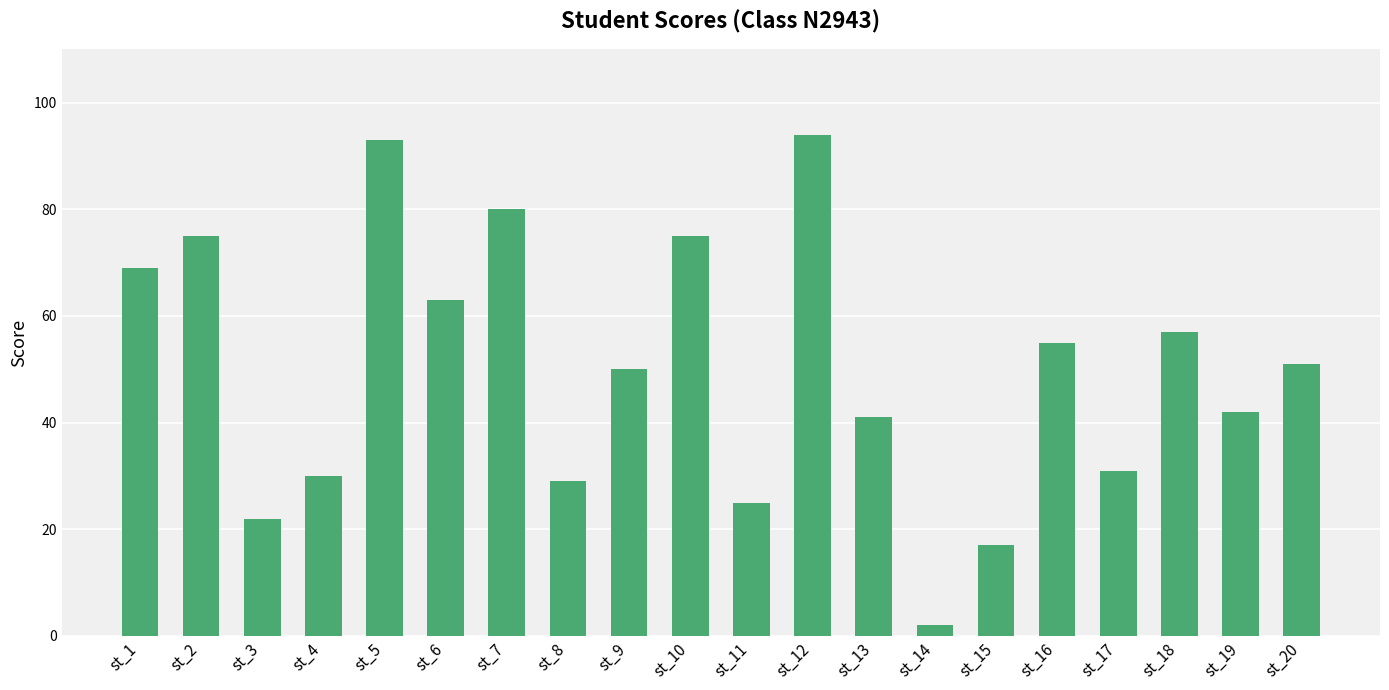

Which has a higher value, st_2 or st_17?

st_2